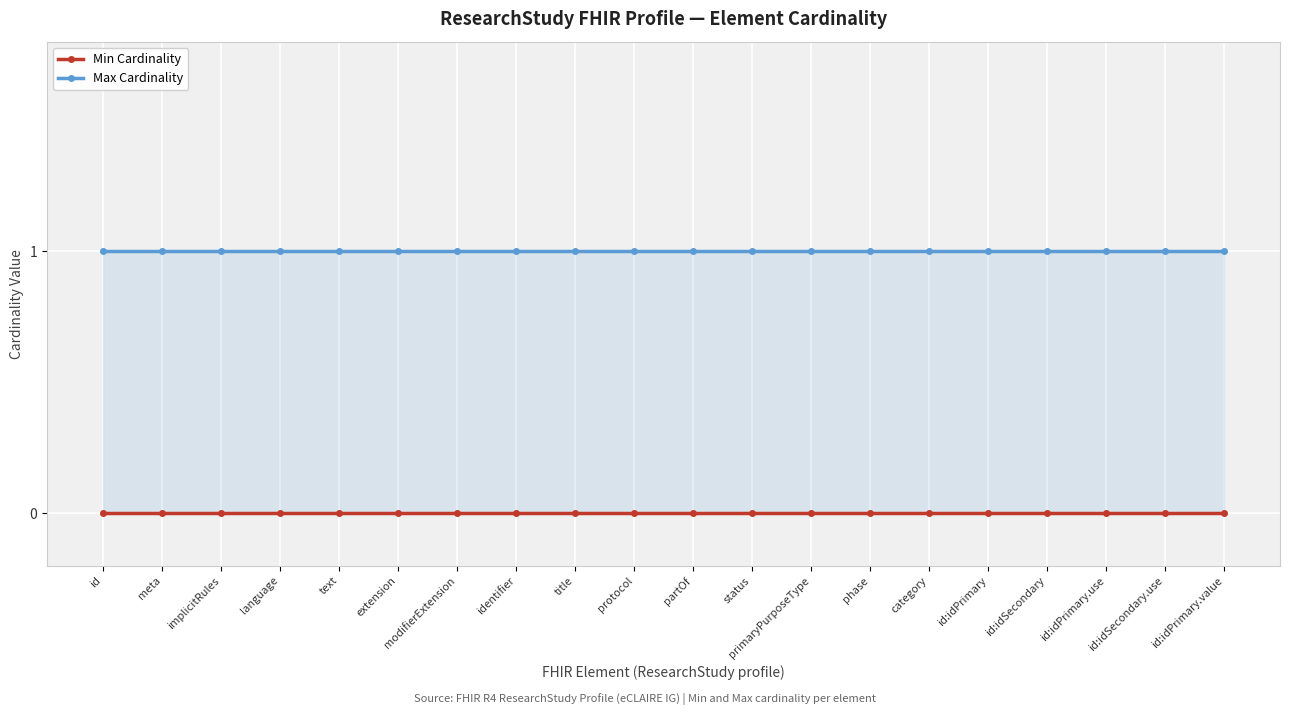

What position from the left is implicitRules?

3